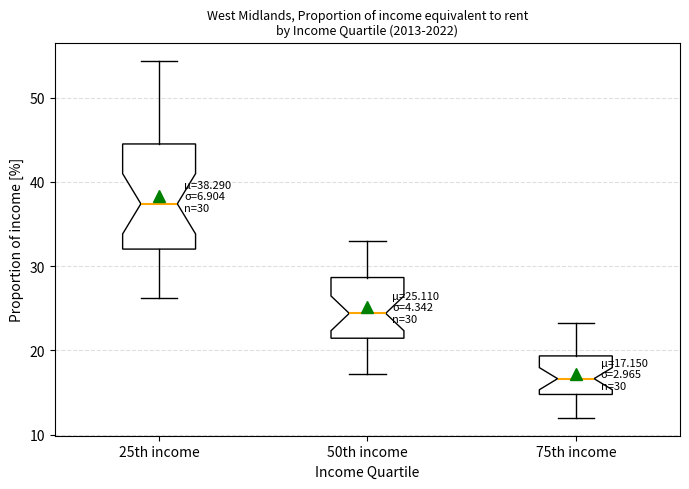

Comparing the boxes themselves (not the whiskers), which one is the tallest?

25th income